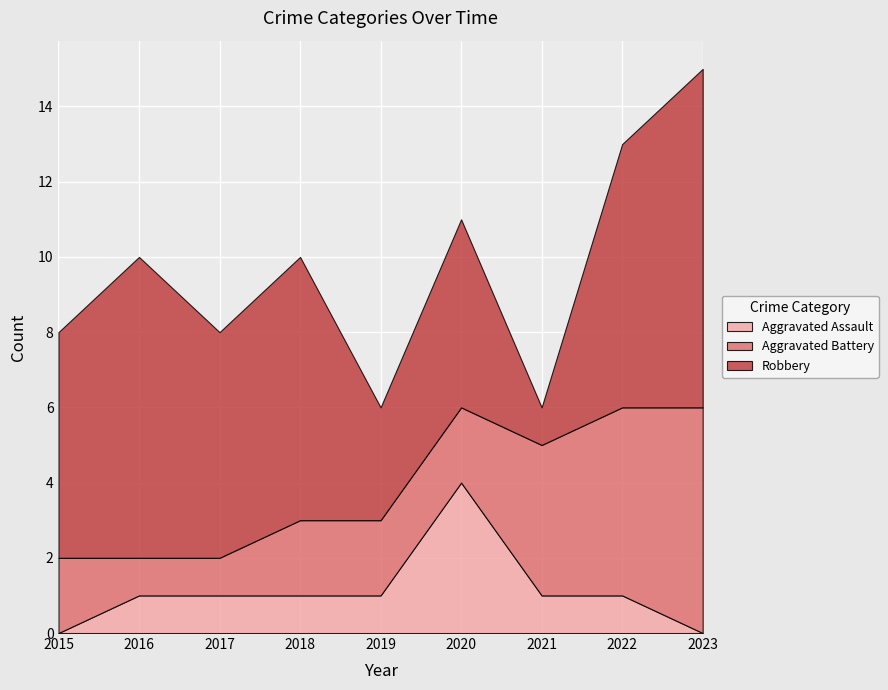

What is the sum of the Robbery values at 2021 and 2016?

9